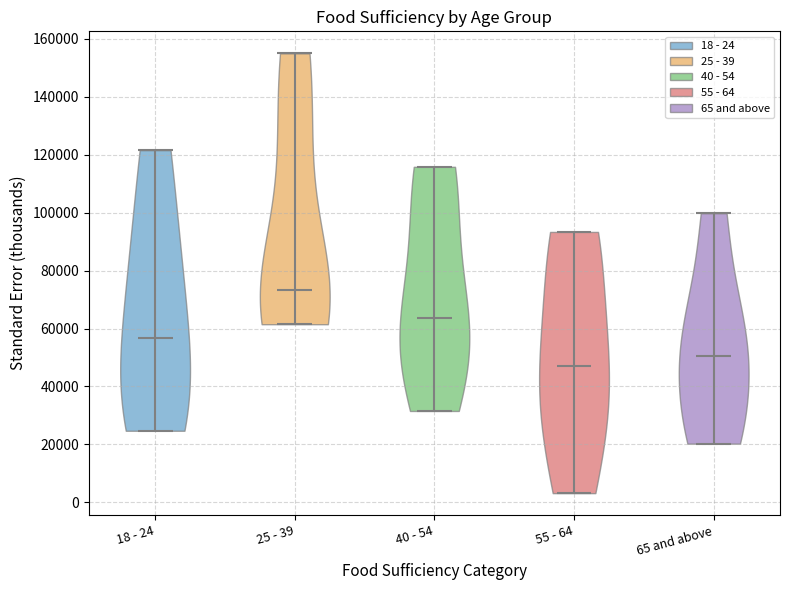

Reading left to right, read every violin against the y-axis: where its median line is, and the lowest and highest points it reaches. The values are not printed on the chart, so give them approximately, as read against the axis.

18 - 24: median line 56000, lowest point 24000, highest point 122000
25 - 39: median line 74000, lowest point 62000, highest point 156000
40 - 54: median line 64000, lowest point 32000, highest point 116000
55 - 64: median line 48000, lowest point 4000, highest point 94000
65 and above: median line 50000, lowest point 20000, highest point 100000